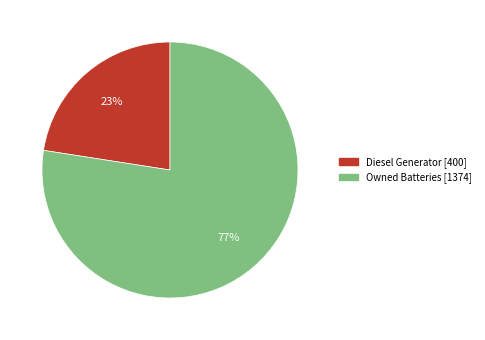

To the nearest percent, what is the average slice percentage?

50%